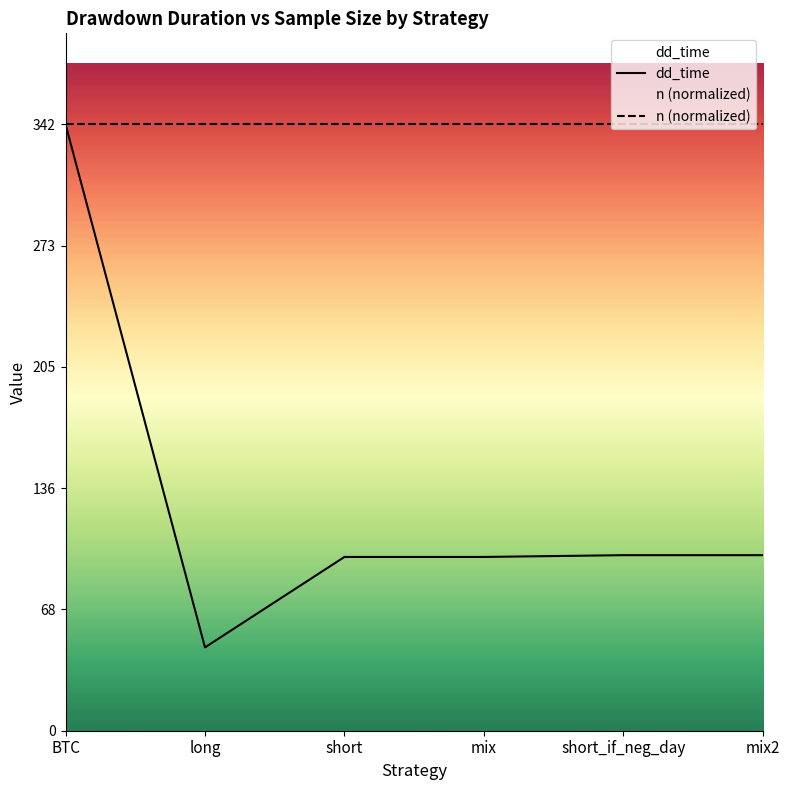

What is the difference between the dd_time values at long and BTC?

295